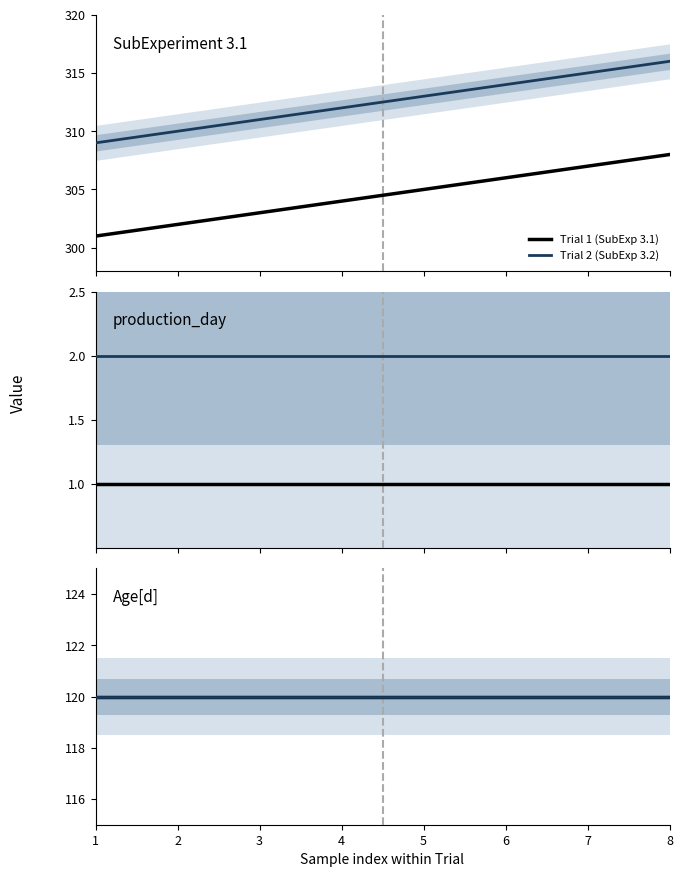

What is the value of the Age_trial1 point at the 3rd from the left?

120